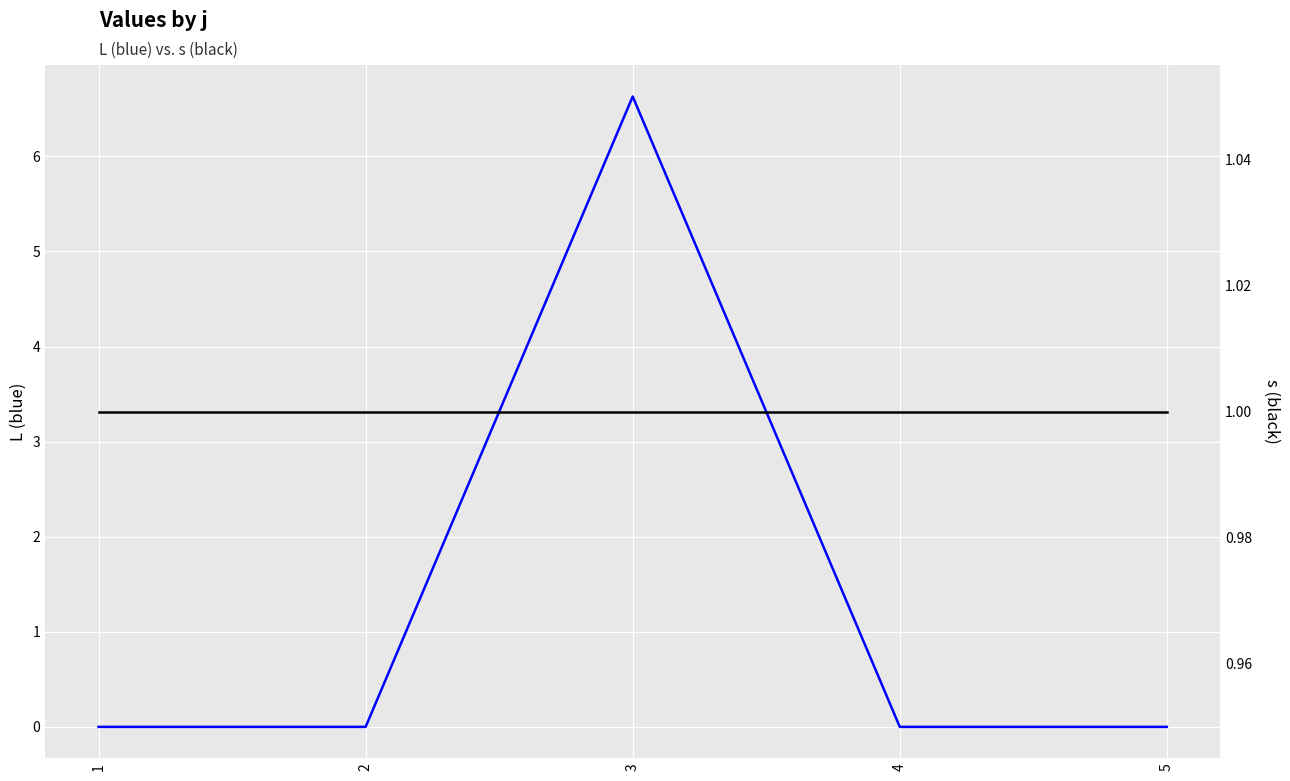

At how many categories does at least one series exceed 6?

1